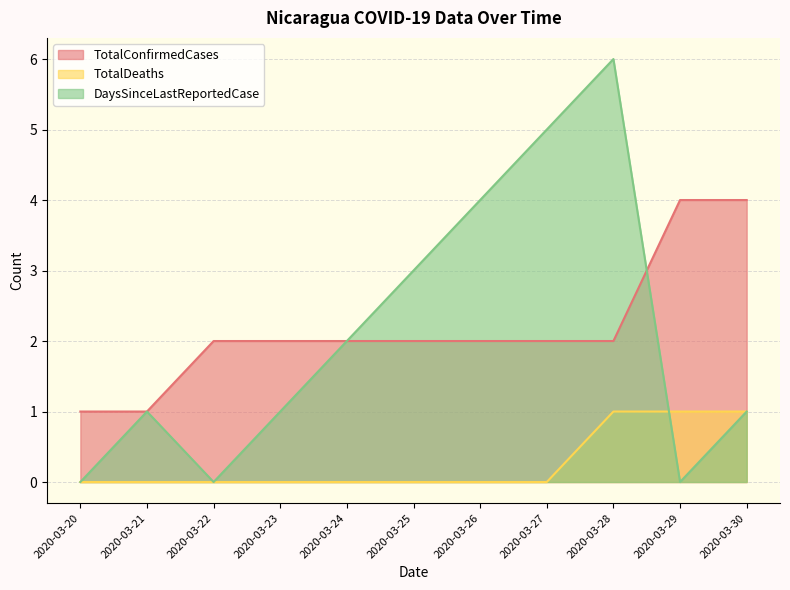

What is the value of the DaysSinceLastReportedCase point at the 4th from the left?

1